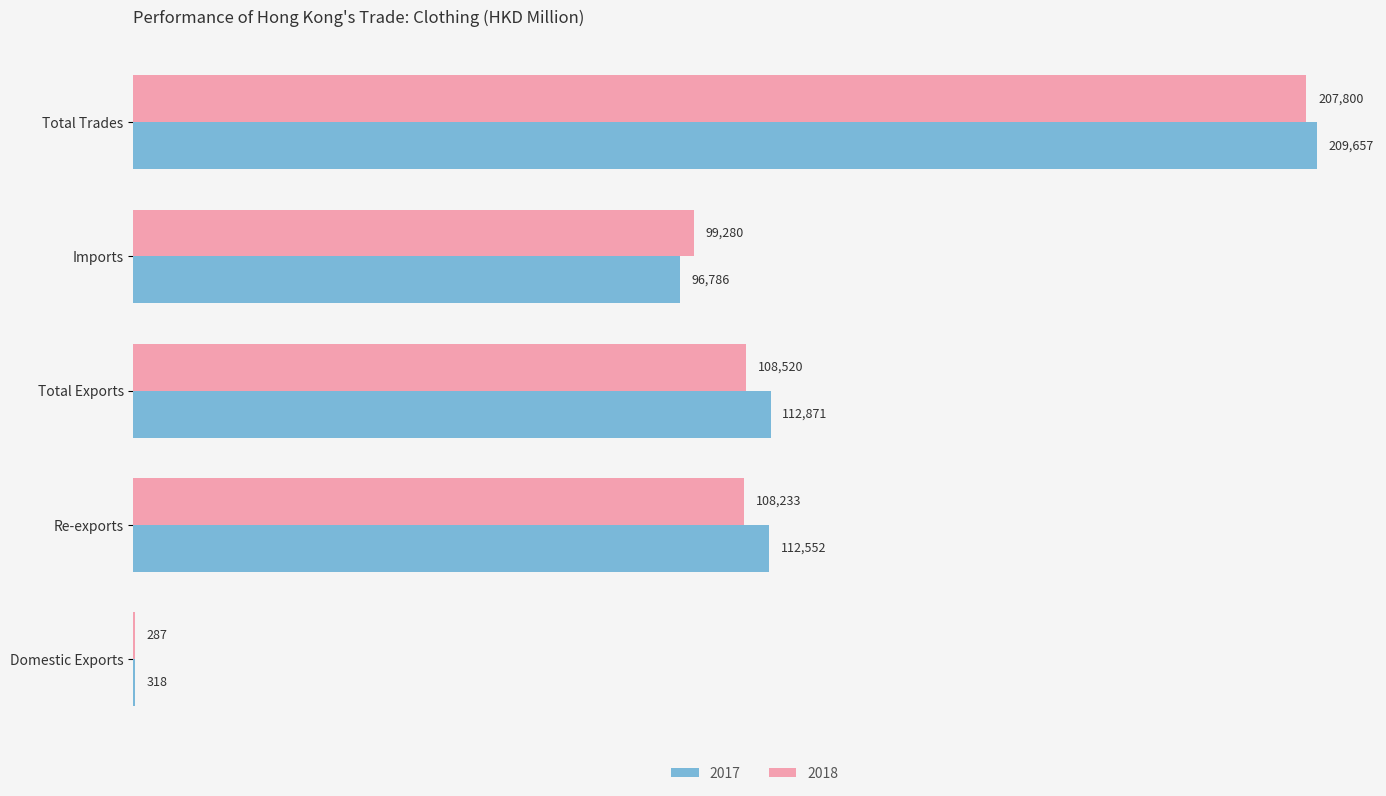

Count the number of categories in the chart.

5